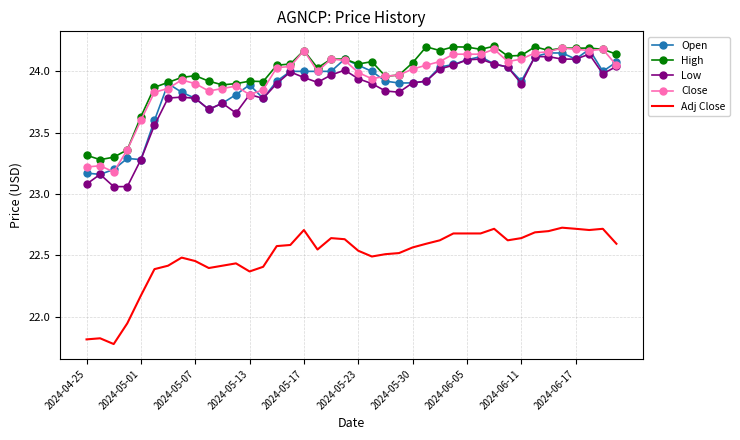

Which series has the largest range (max minus min)?

Low